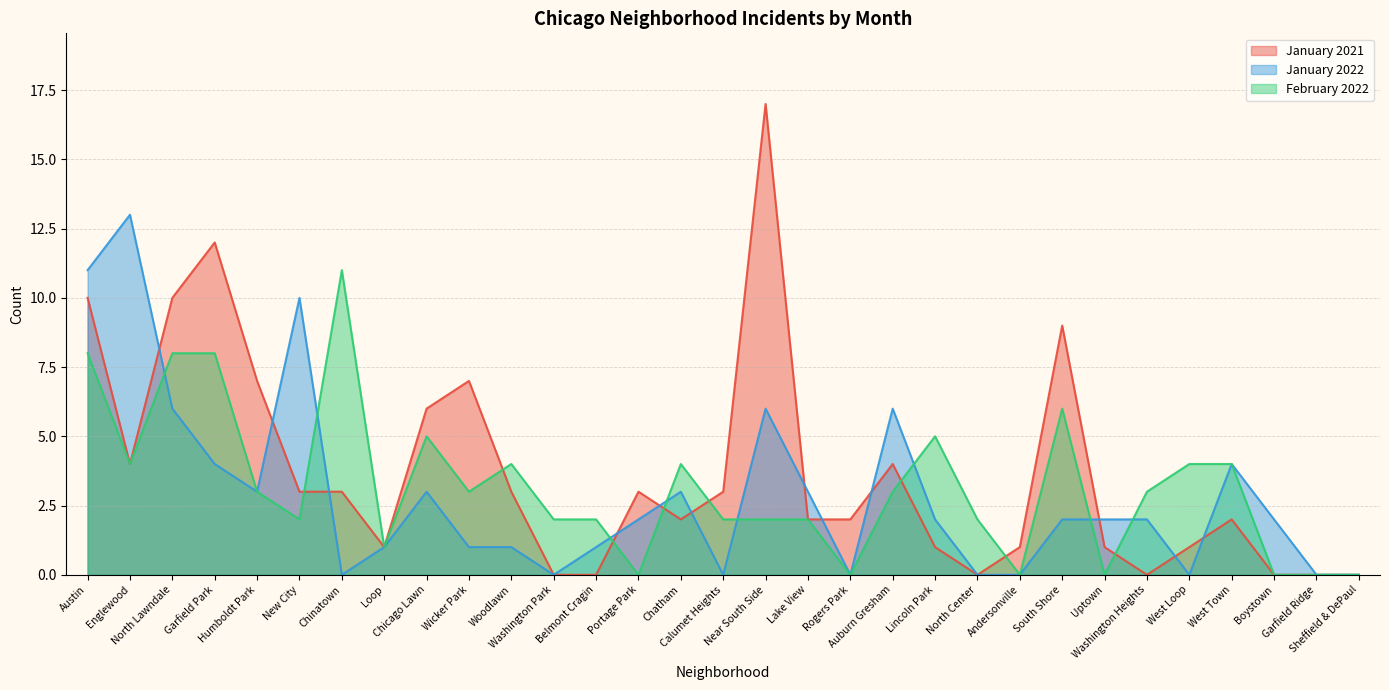

At which category is the sum across all series the highest?

Austin